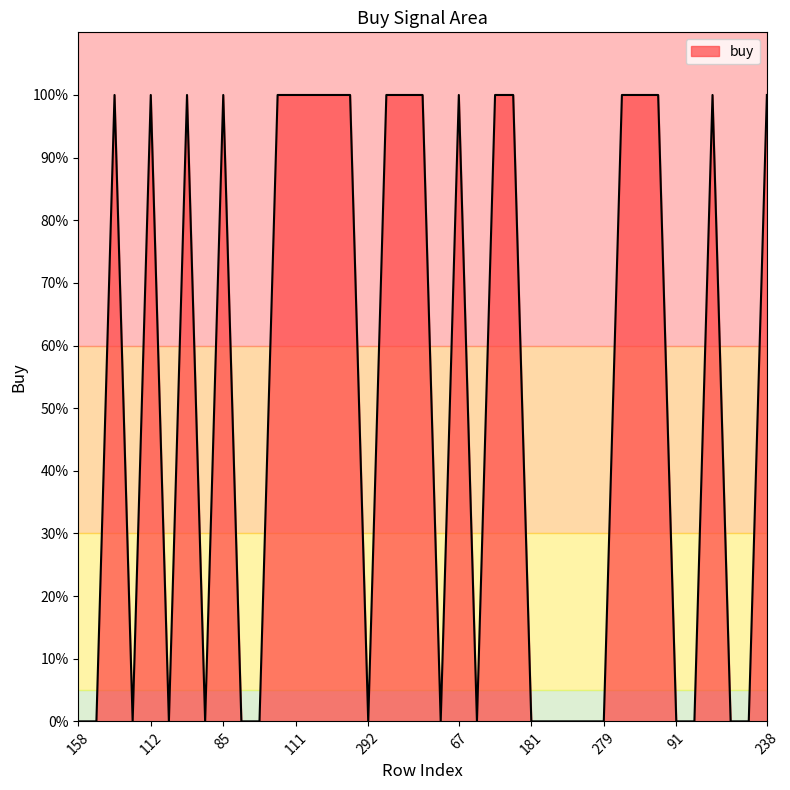

What is the difference between the maximum and minimum values?

1